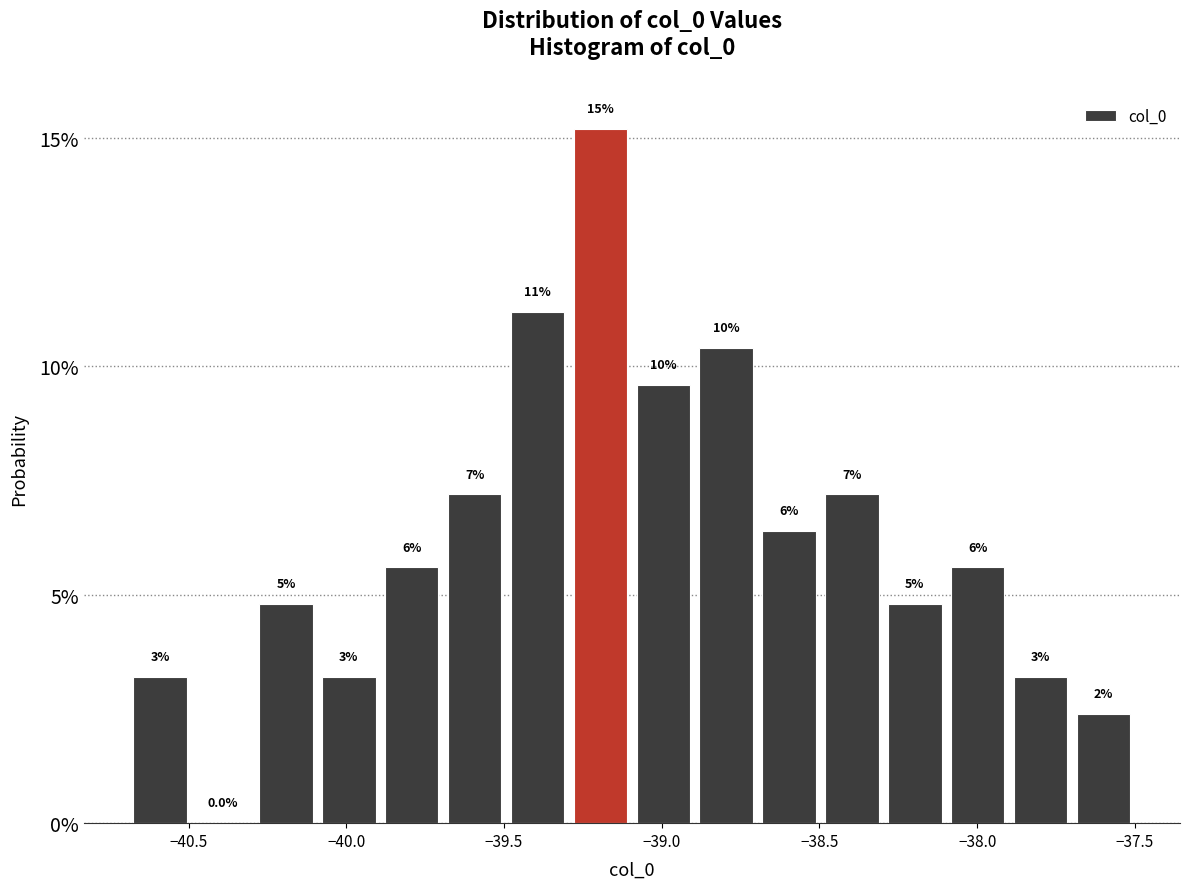

Read against the x-axis, roughly where is the centre of the tallest bar?

-39.20